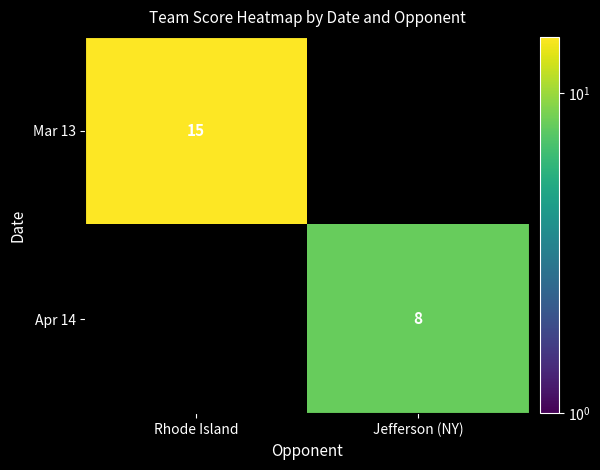

Is it true that Apr 14 equals 8 at Jefferson (NY)?

True